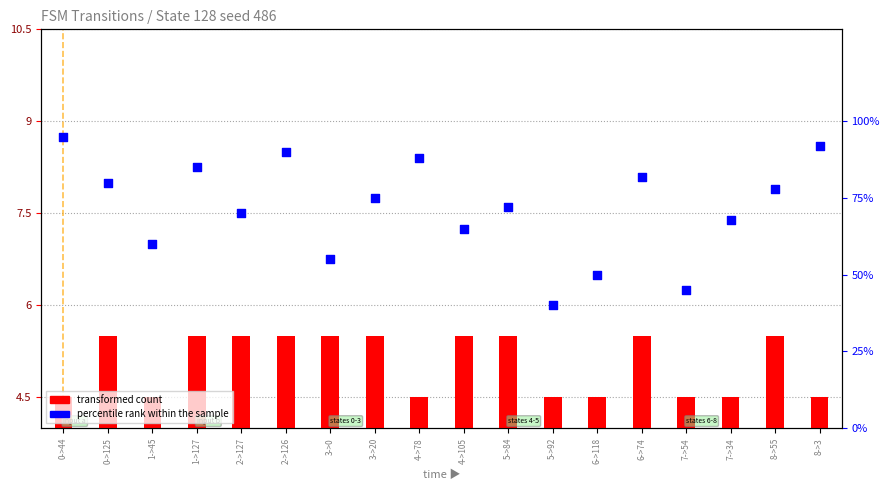

Is the value of output_symbol at 8->55 greater than the value of percentile_rank at 6->74?

No